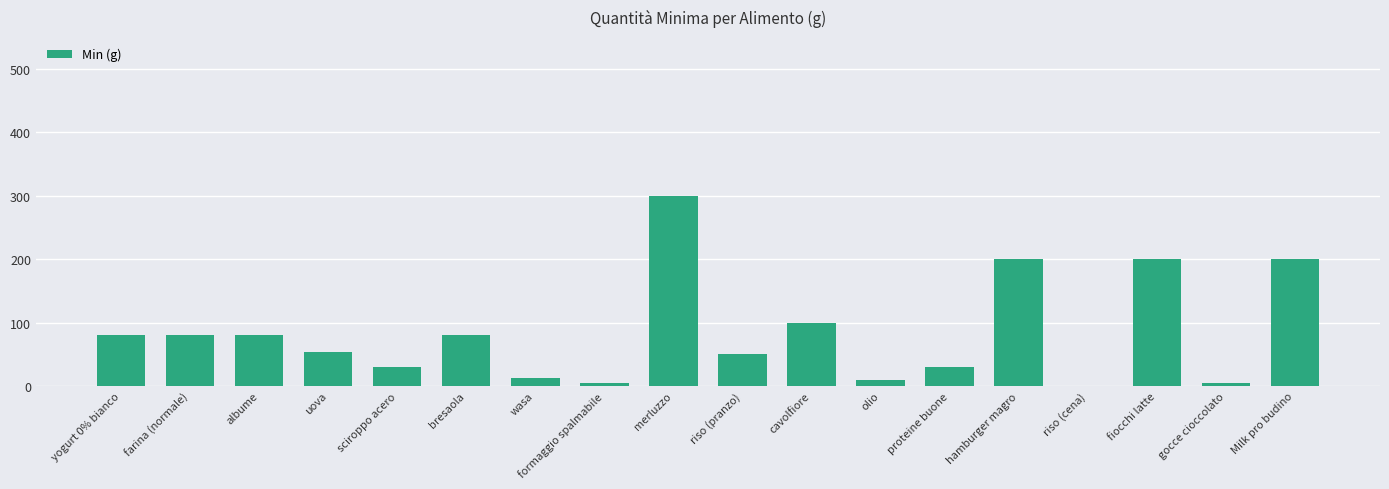

Are the bars horizontal?

No